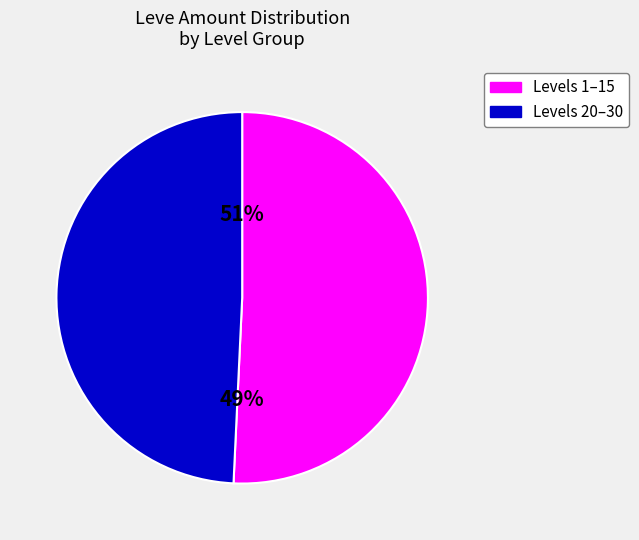

Is 1 the majority of the pie?

No